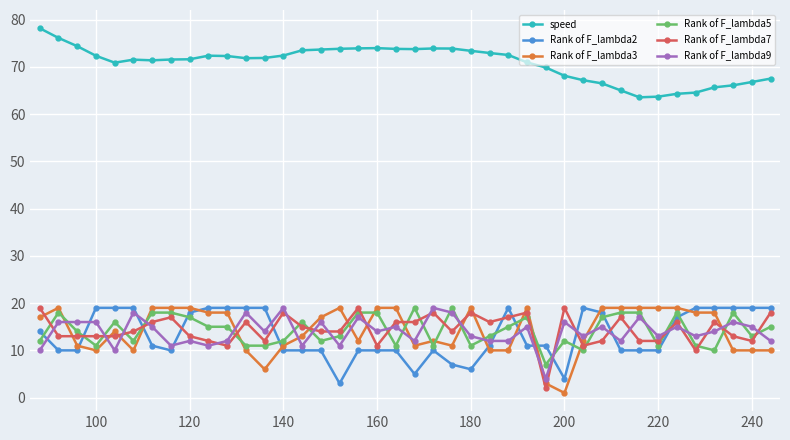

At how many categories does at least one series exceed 54?

40